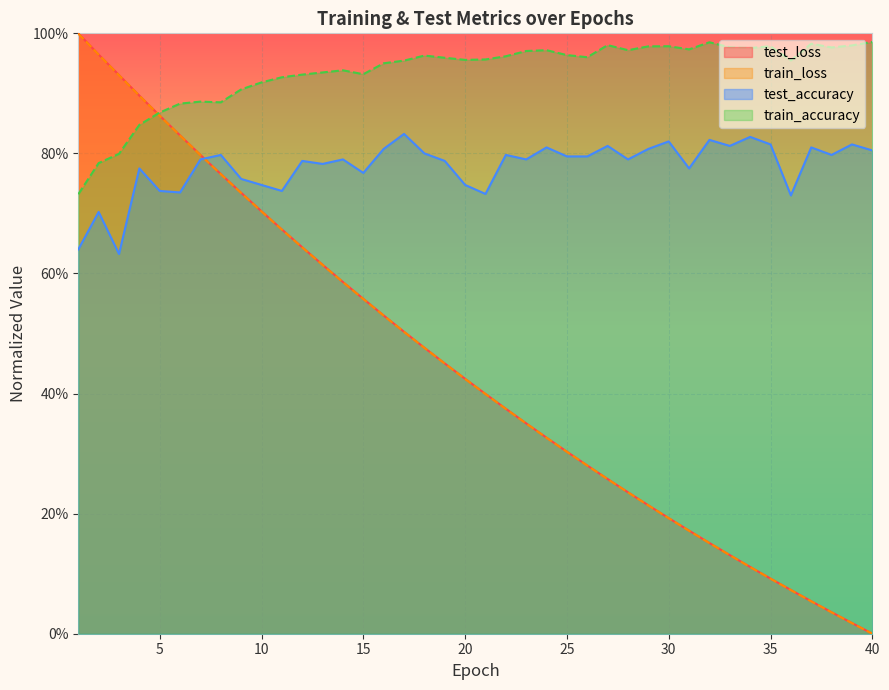

What is the total value across all series at 25?

2.4